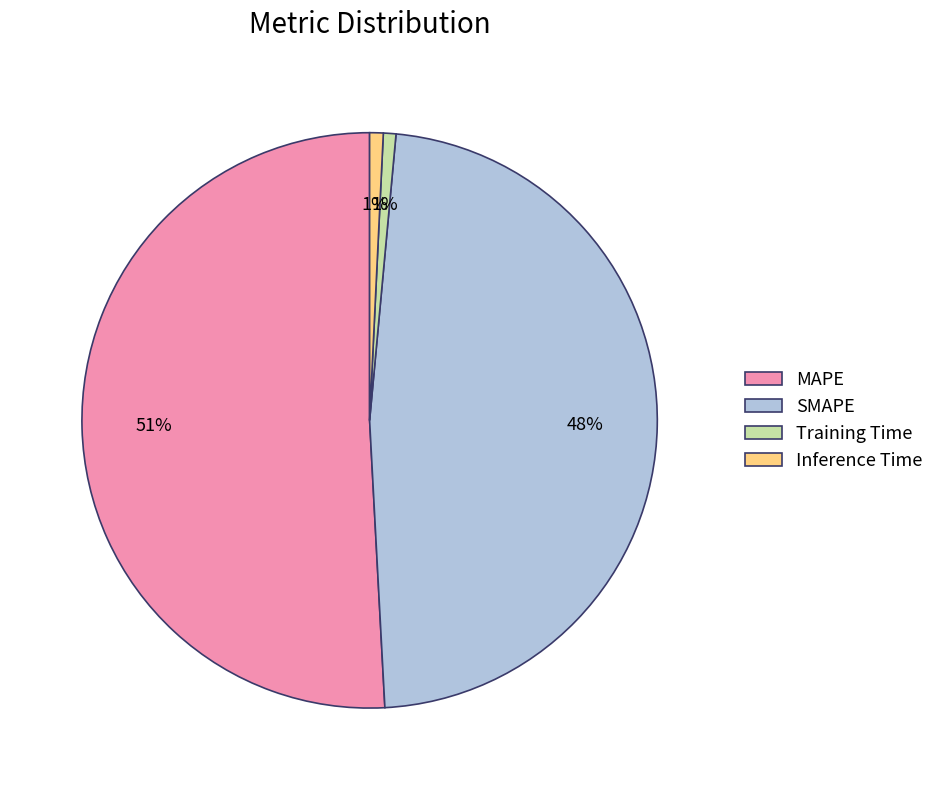

Is there a majority slice in this chart?

Yes